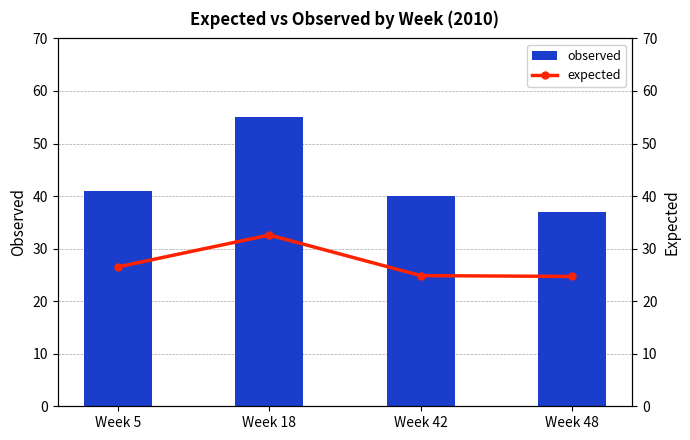

Which series changed the most between Week 5 and Week 18?

observed